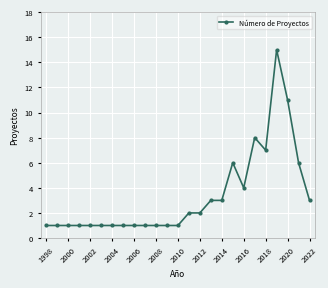

What is the maximum value shown in the chart?

15